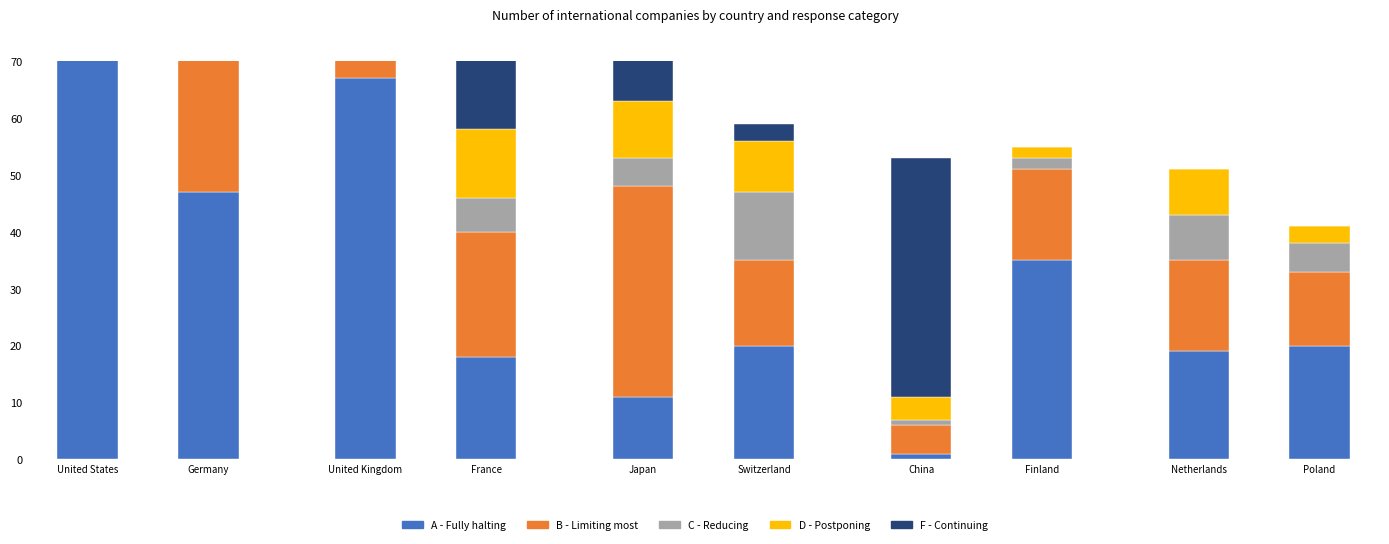

What is the label of the 1st bar from the left?

Netherlands